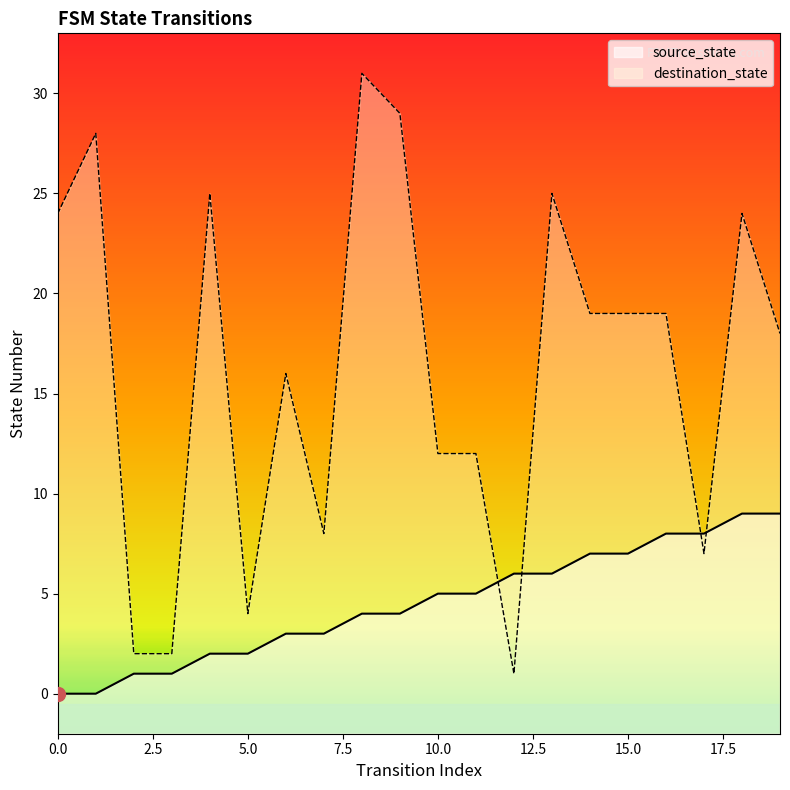

Does the chart have visible grid lines?

No